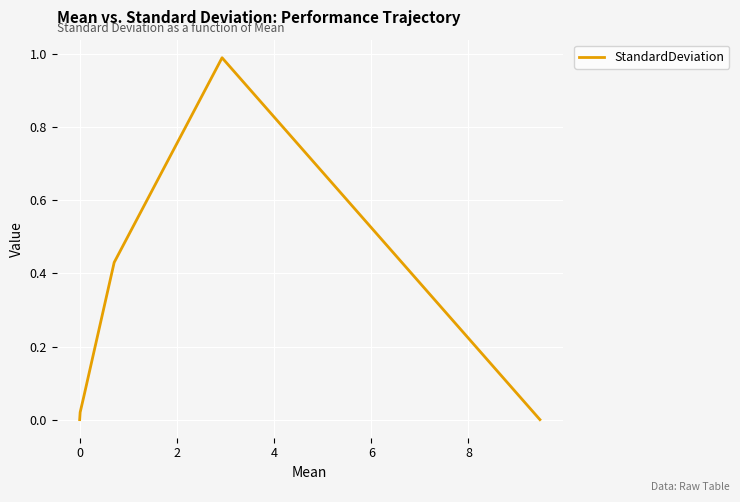

What is the maximum value shown in the chart?

1.0